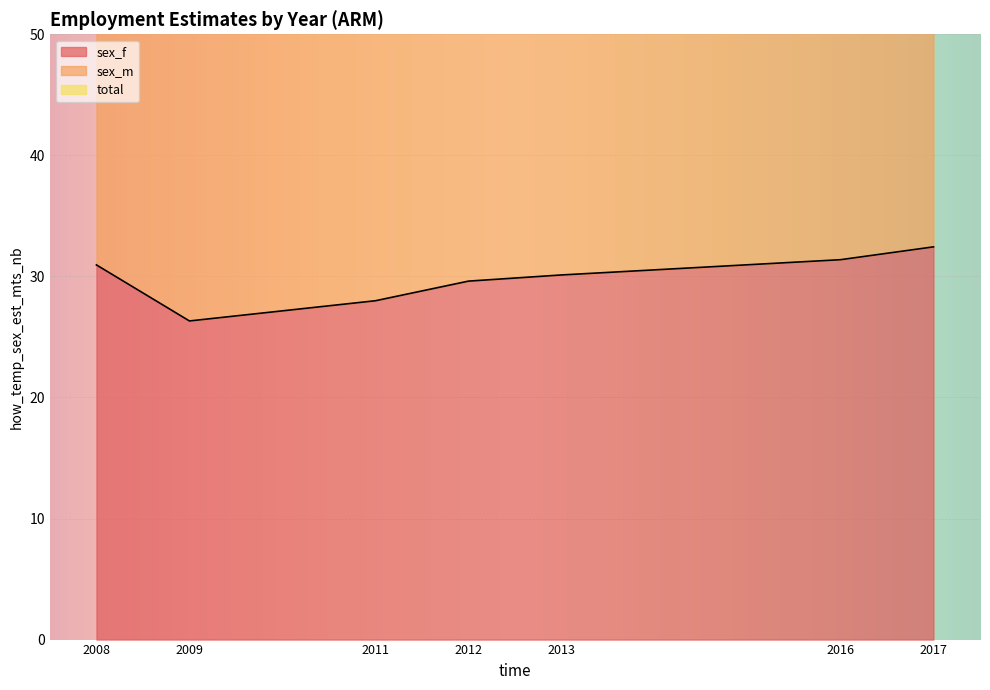

List the labels in order of total value, smallest first.

2009, 2011, 2013, 2012, 2016, 2017, 2008